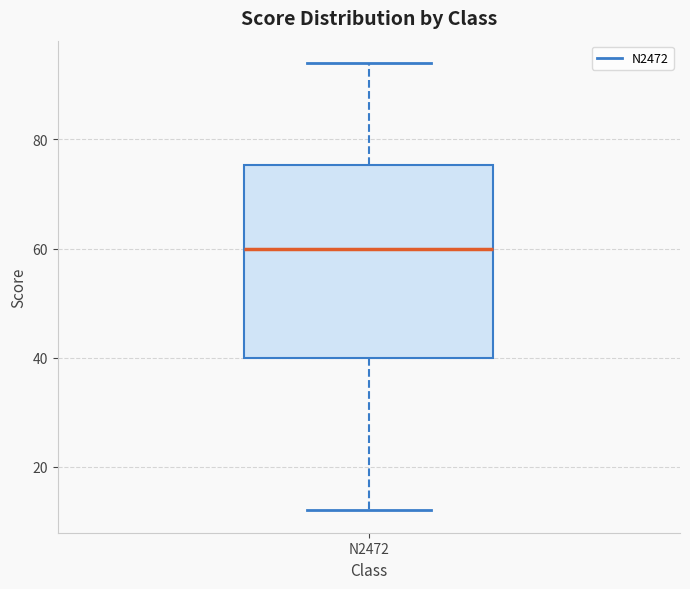

Read this box plot against the y-axis: the position of the median line, the range covered by the box, and the ends of both whiskers. The values are not printed on the chart, so give them approximately, as read against the axis.

median 60, box 40 to 76, whiskers 12 to 94